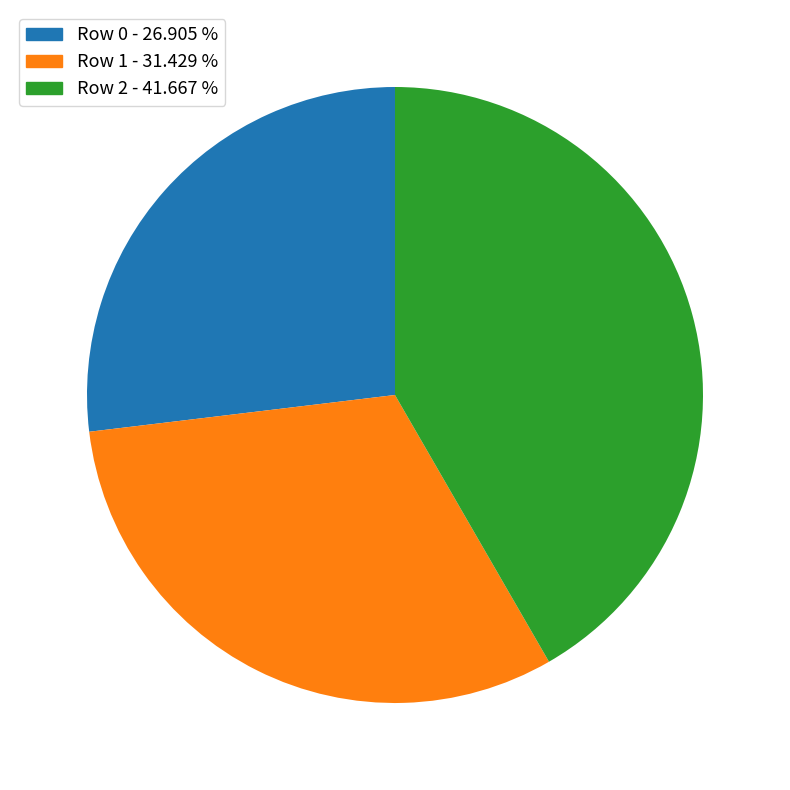

Does any single category account for the majority?

No